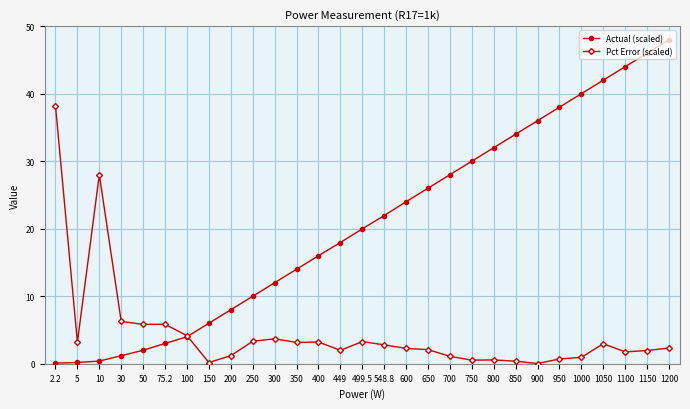

What is the difference between the highest and lowest values at 200?

6.8